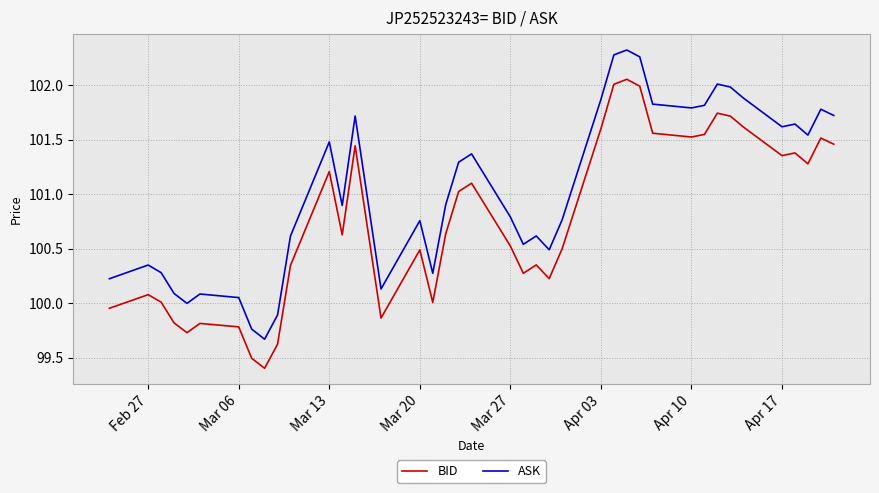

Which series has the largest total across all categories?

ASK